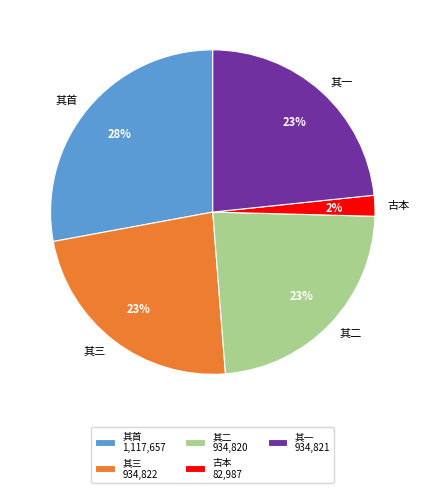

How many slices are in this pie chart?

5